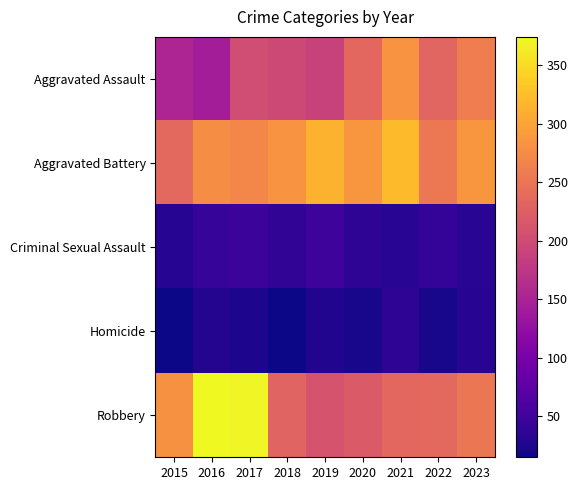

How many categories are shown in the chart?

9